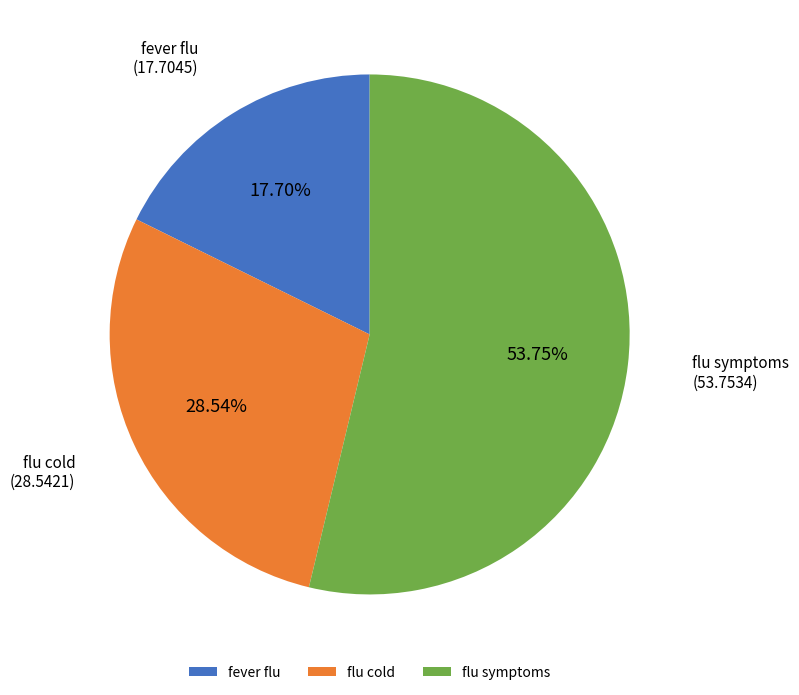

Rank the categories by value from lowest to highest.

fever flu, flu cold, flu symptoms